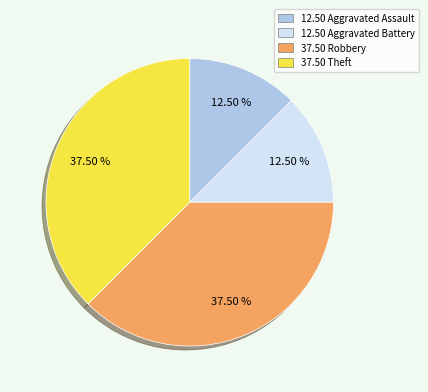

Does any single category account for the majority?

No